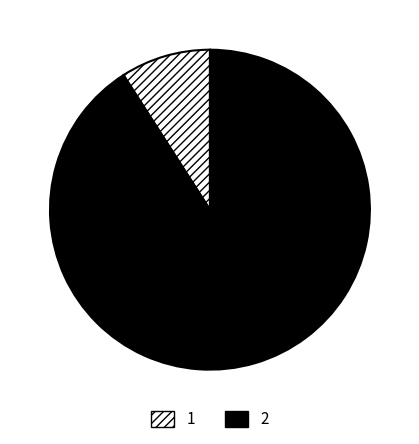

The 1 slice represents 9% of the pie. True or false?

True